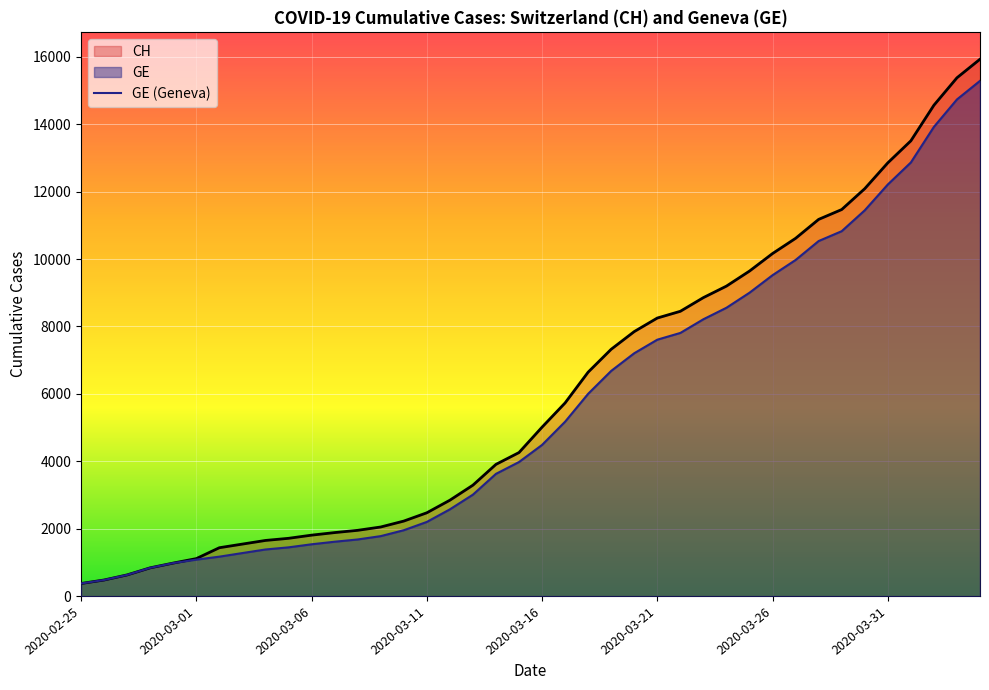

Which series changed the most between 21 and 26?

CH